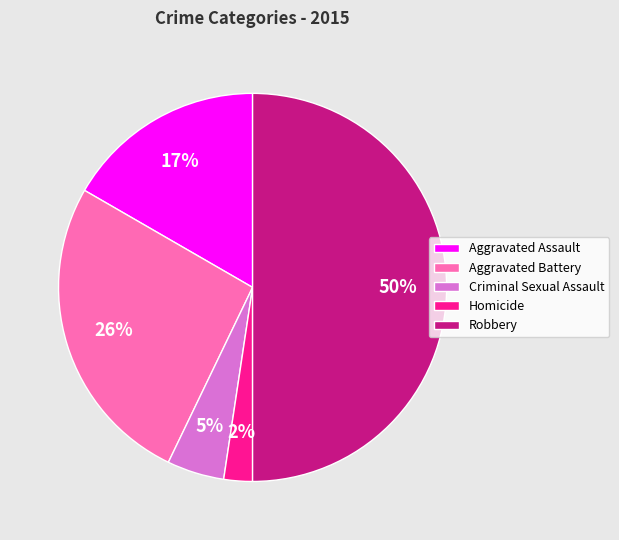

Is the sum of Aggravated Assault and Criminal Sexual Assault greater than half?

No